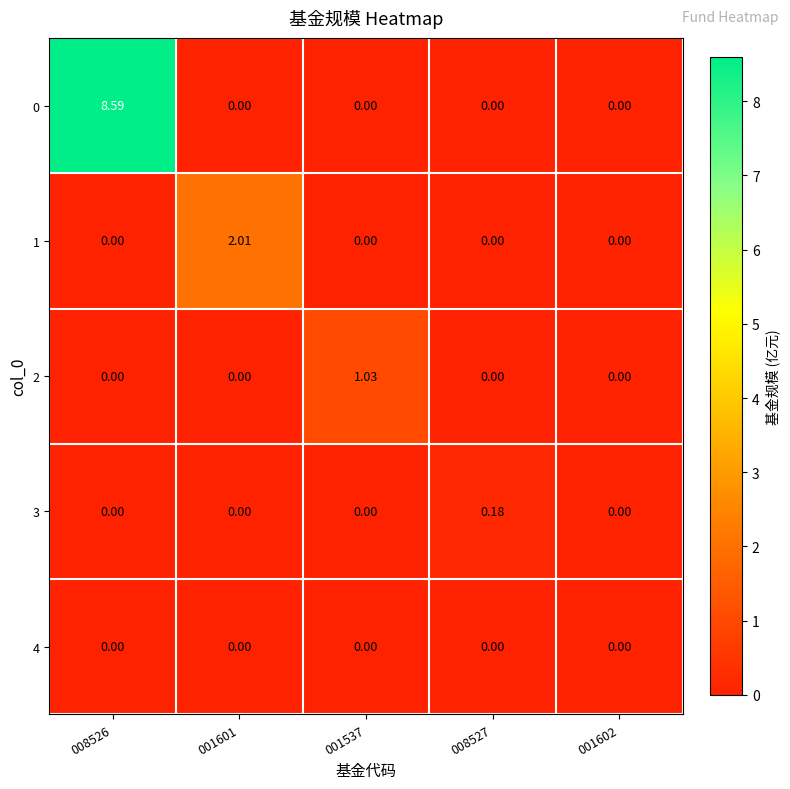

How many series are shown in this chart?

5